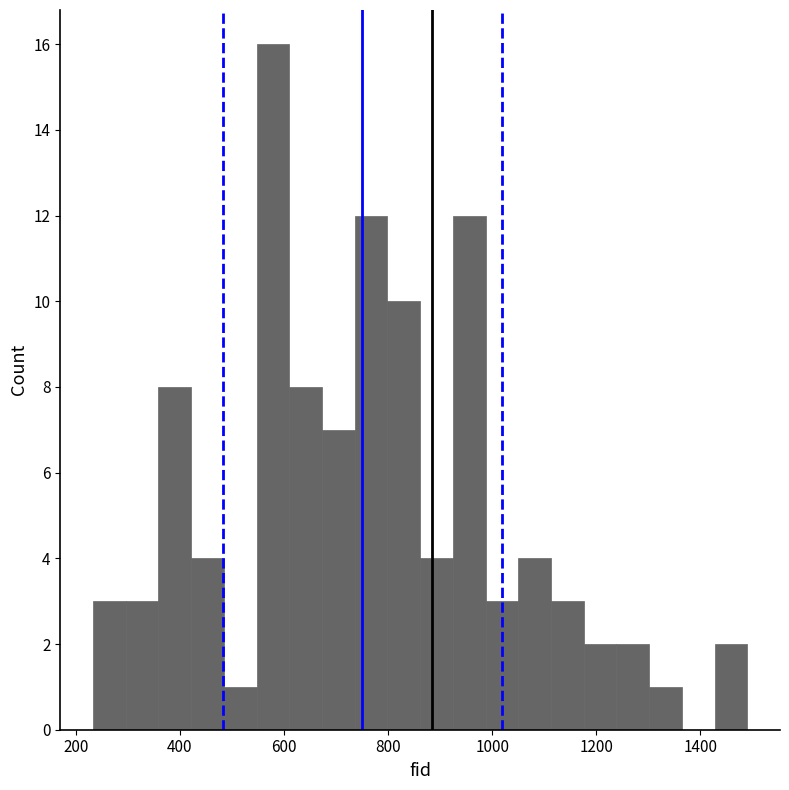

Read against the x-axis, roughly where is the centre of the tallest bar?

580